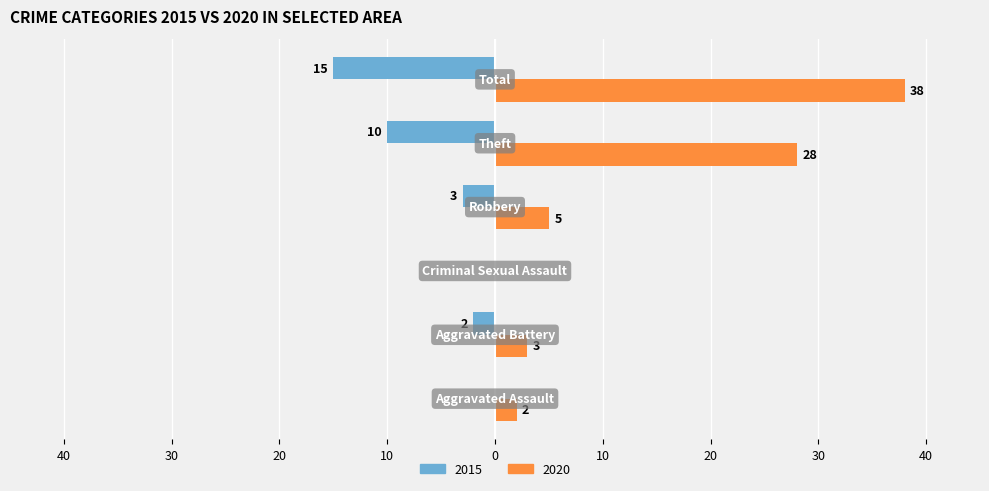

Which series has the largest range (max minus min)?

2020